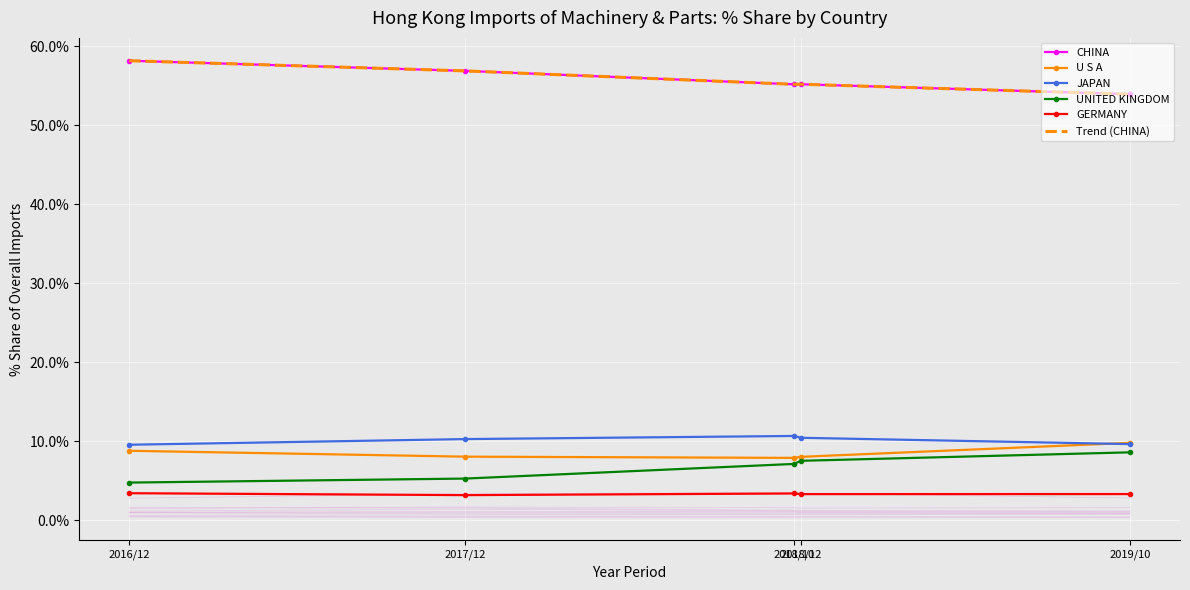

What is the total value across all series at 2016/12?

142.9